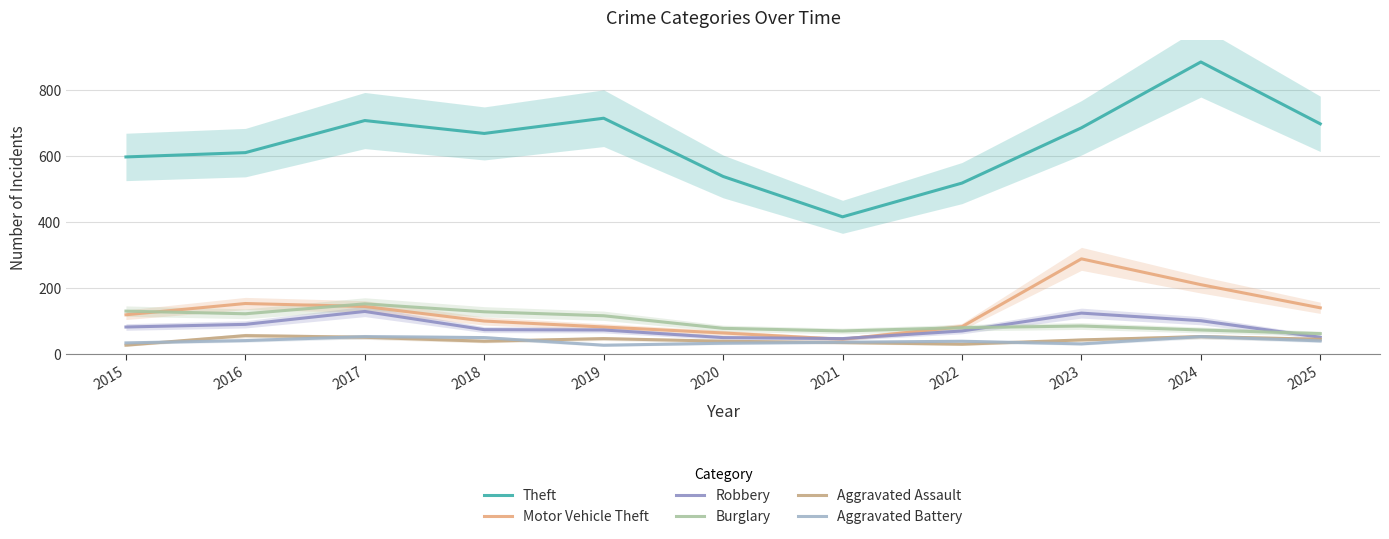

Which series has the largest total across all categories?

Theft